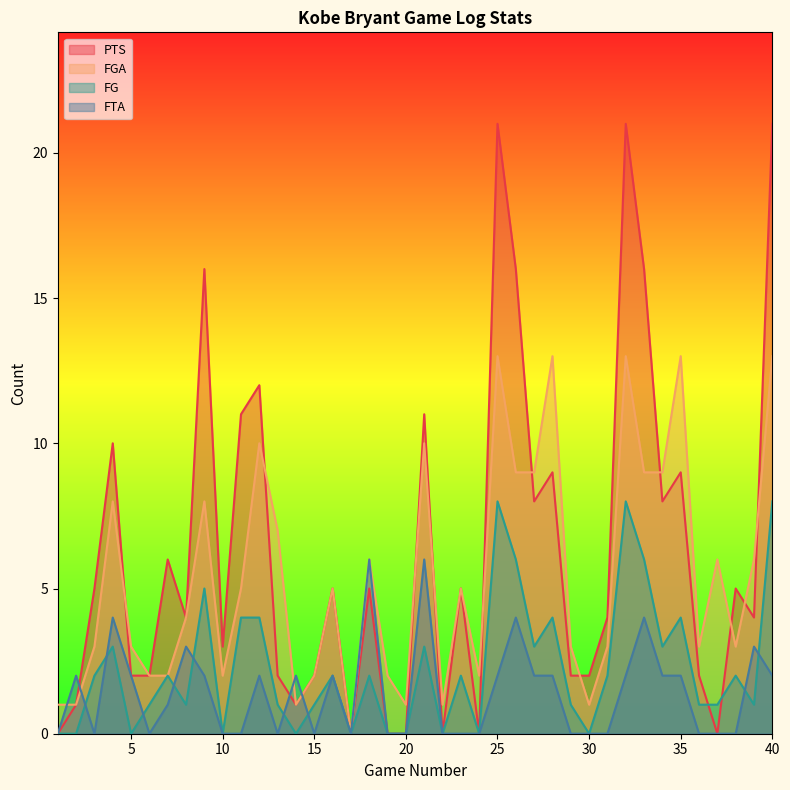

What is the average value of the FTA series?

1